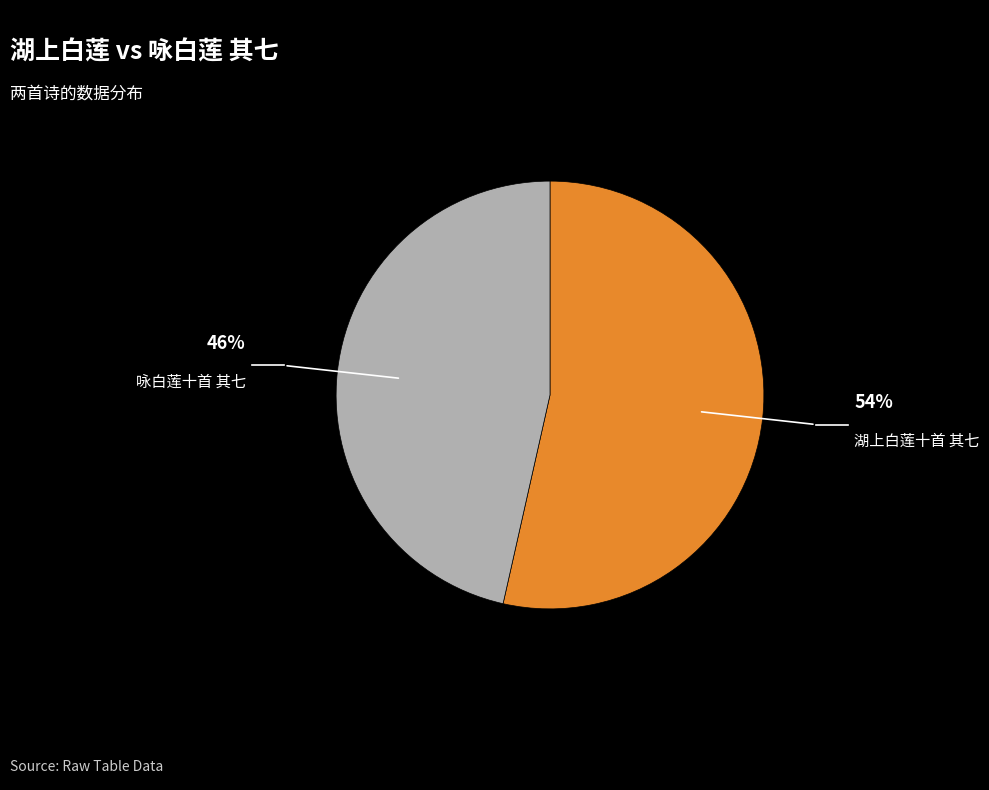

Combined, do 湖上白莲十首 其七 and 咏白莲十首 其七 account for over 50%?

Yes